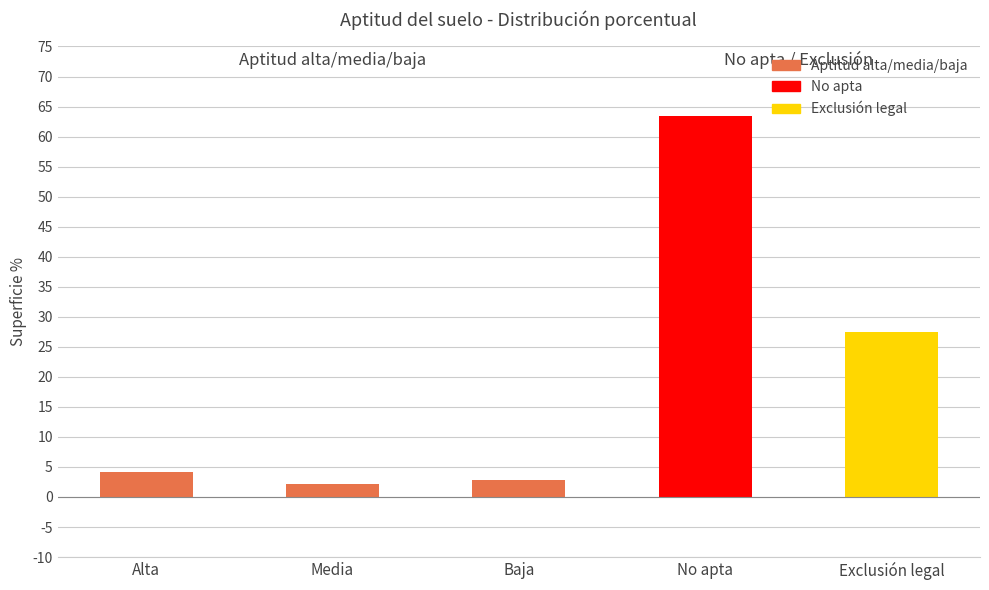

Which category has the highest value across all series?

No apta